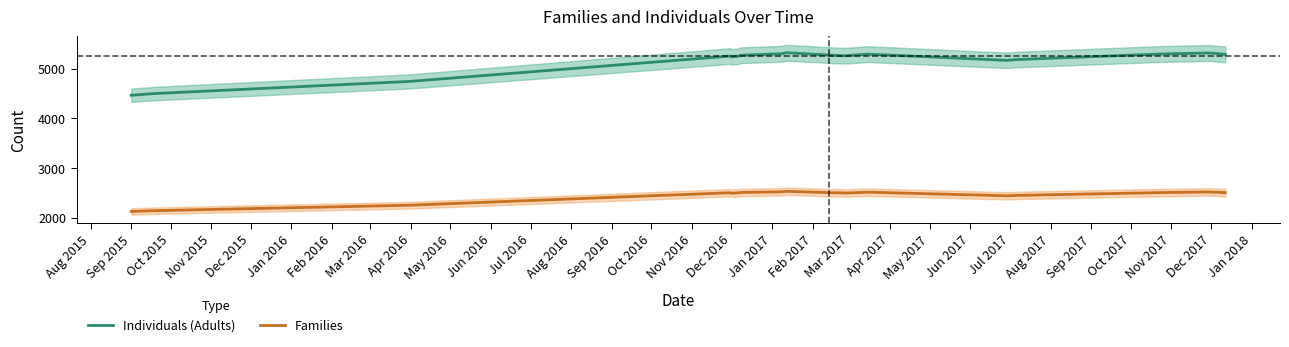

True or false: Individuals (Adults) and Families intersect in this chart.

False